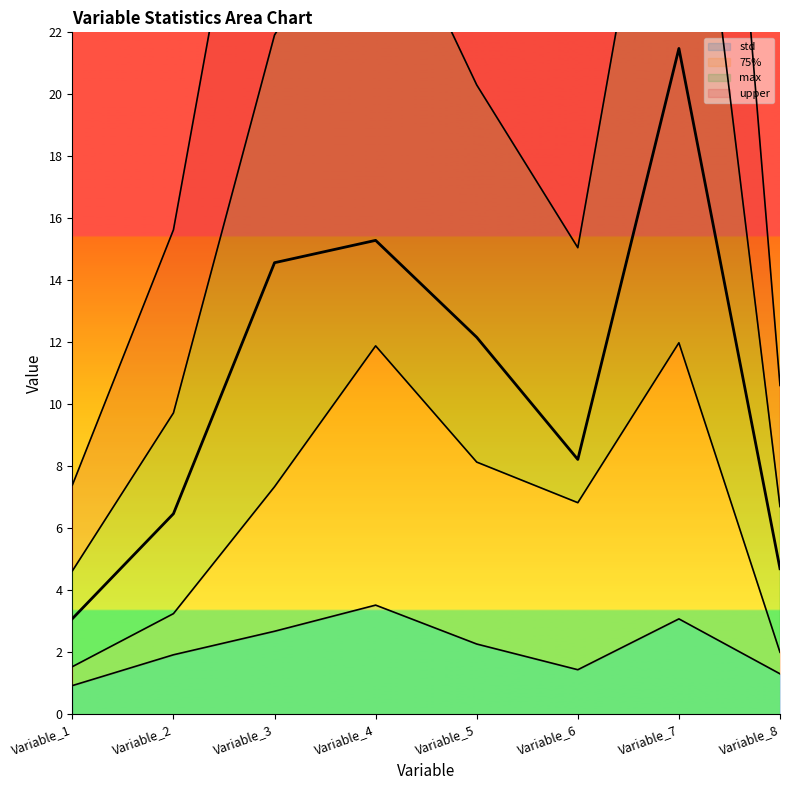

Reading right to left, what are all the values shown in this chart?

std: 1.3	3.1	1.4	2.3	3.5	2.7	1.9	0.9
75%: 2.0	12.0	6.8	8.1	11.9	7.3	3.3	1.5
max: 4.7	21.5	8.2	12.2	15.3	14.6	6.5	3.1
upper: 10.6	50.1	23.9	31.7	43.9	33.6	15.6	7.4